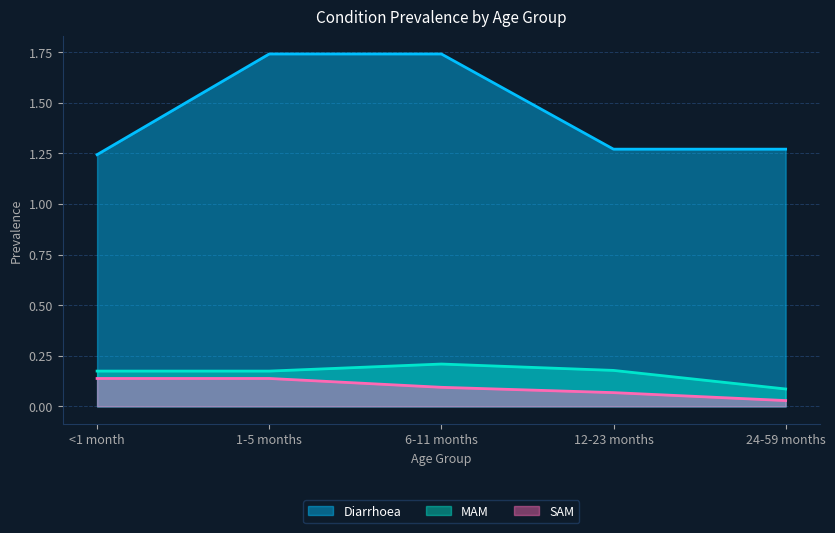

Between 6-11 months and 12-23 months, which series saw the biggest shift?

Diarrhoea